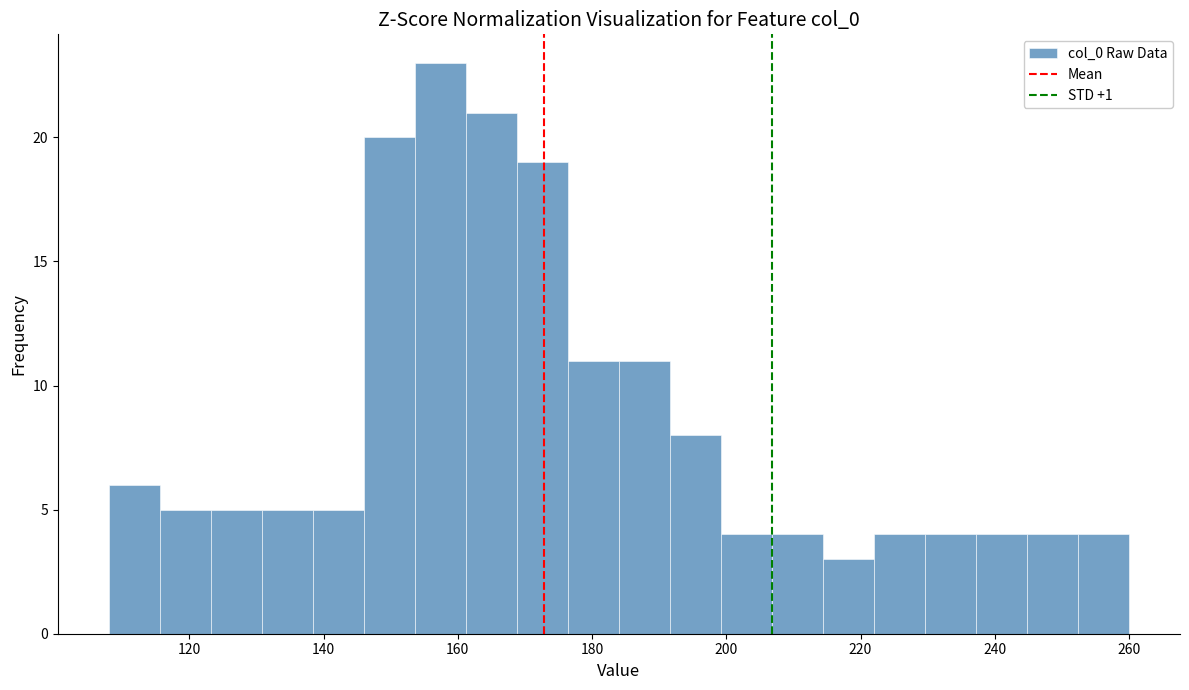

Around what value on the x-axis is the tallest bar? Give the approximate position of its centre, as read against the axis.

158